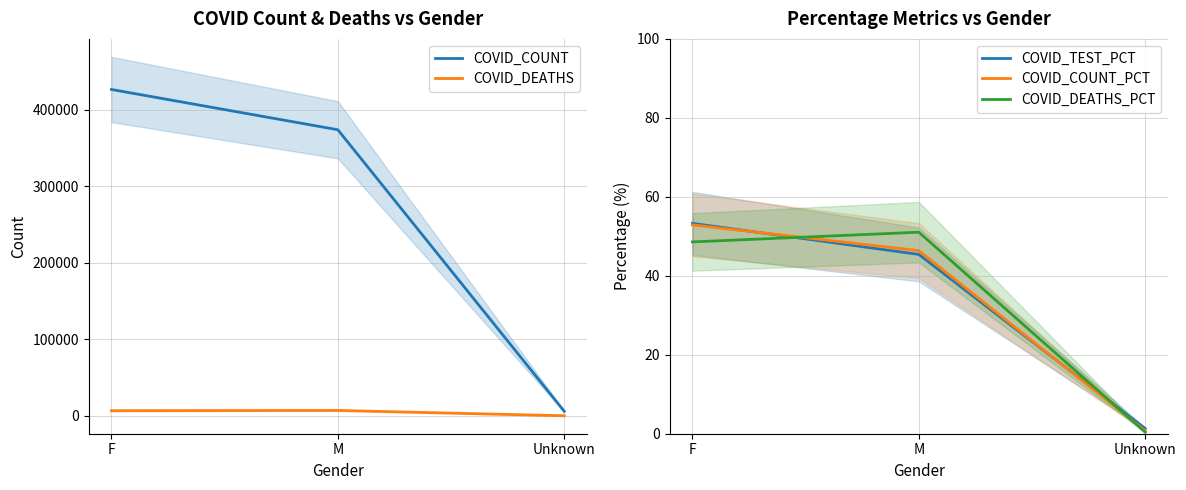

Reading left to right, extract all data points from this chart.

COVID_COUNT: 426395.0	373767.0	5932.0
COVID_DEATHS: 6677.0	7014.0	52.0
COVID_TEST_PCT: 53.3	45.4	1.3
COVID_COUNT_PCT: 52.9	46.4	0.7
COVID_DEATHS_PCT: 48.6	51.0	0.4